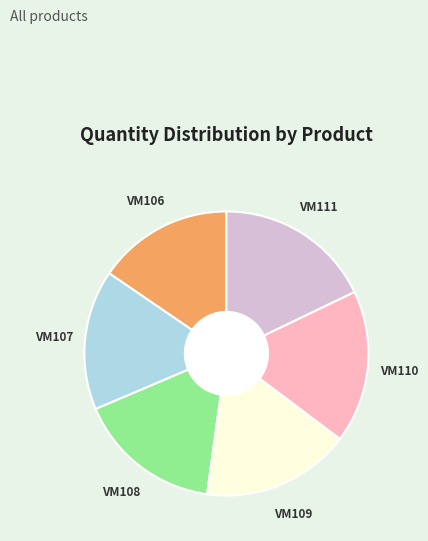

Does any single category account for the majority?

No